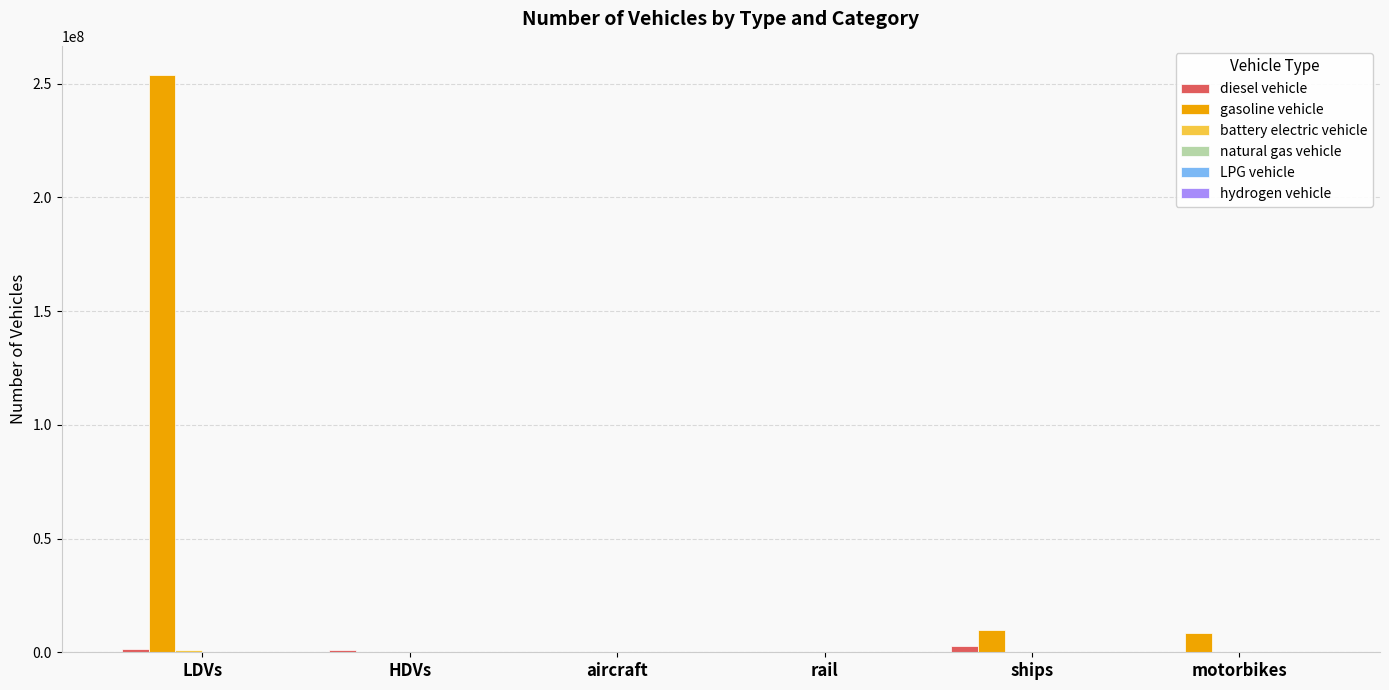

At which category is the sum across all series the highest?

LDVs